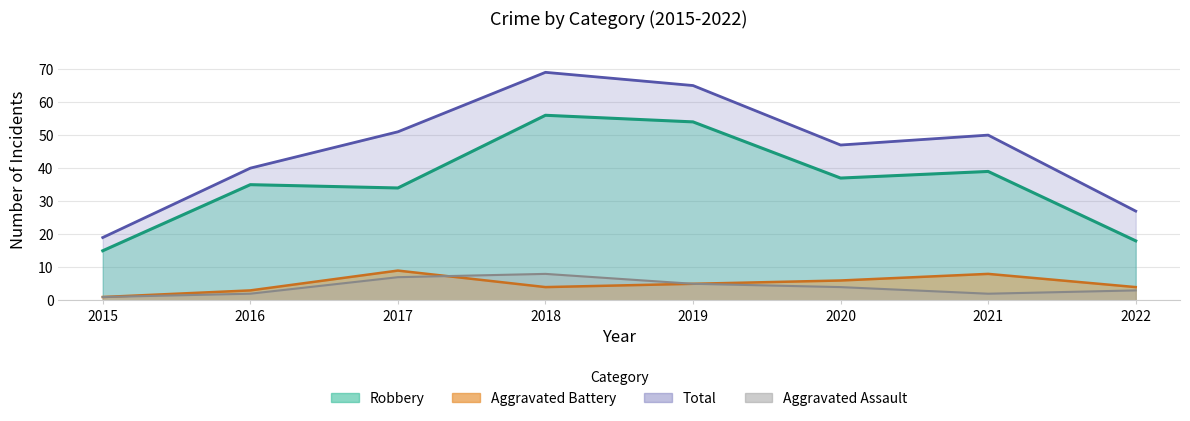

What is the difference between the Aggravated Battery values at 2022 and 2015?

3